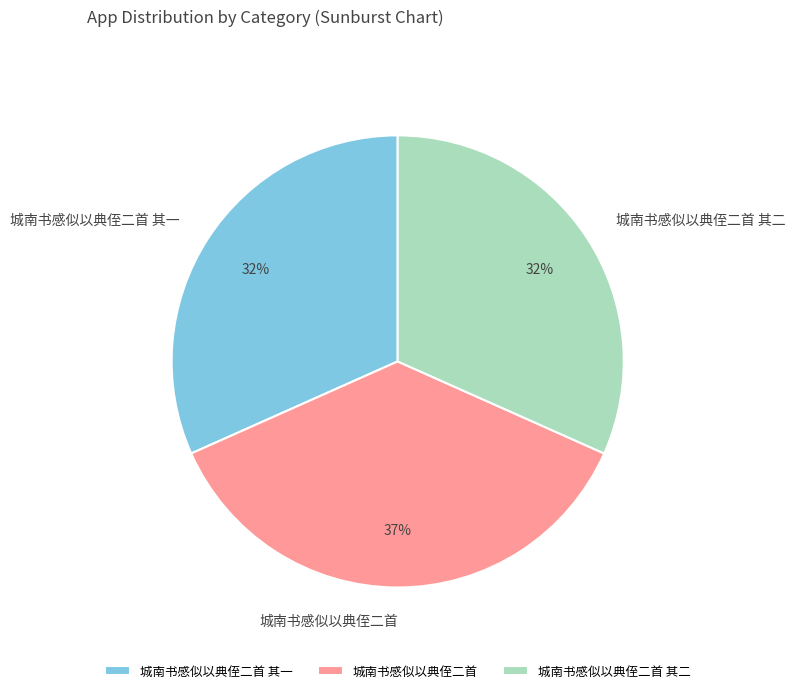

Combined, do 城南书感似以典侄二首 其二 and 城南书感似以典侄二首 其一 account for over 50%?

Yes